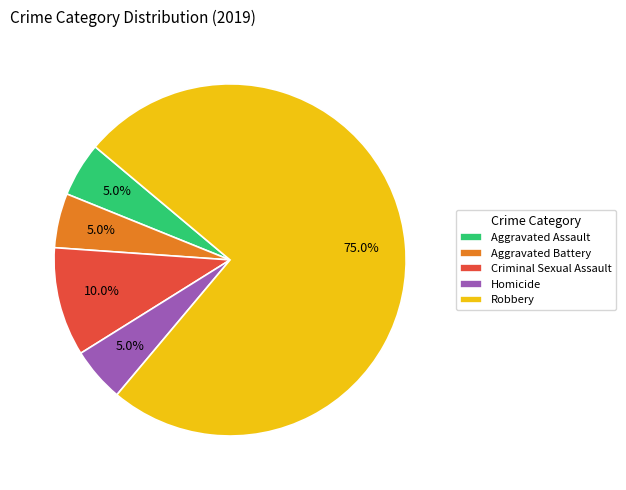

What is the ratio of the value at Homicide to the value at Criminal Sexual Assault?

0.5